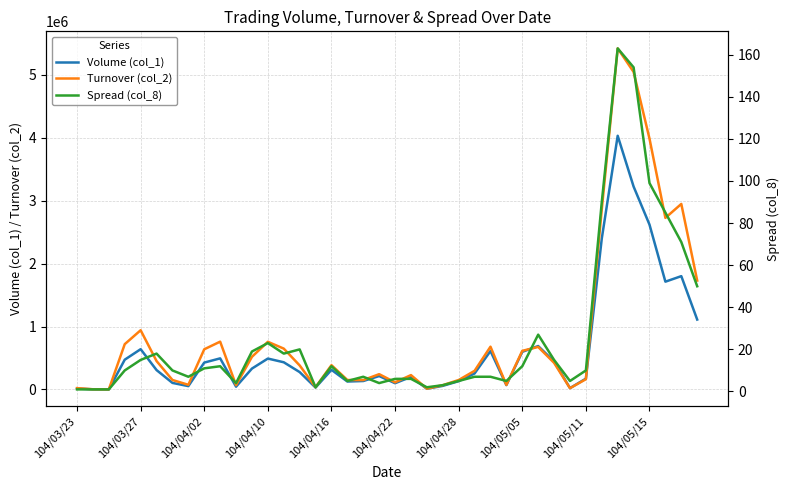

The value of Volume (col_1) at 104/05/05 is 870557. True or false?

False